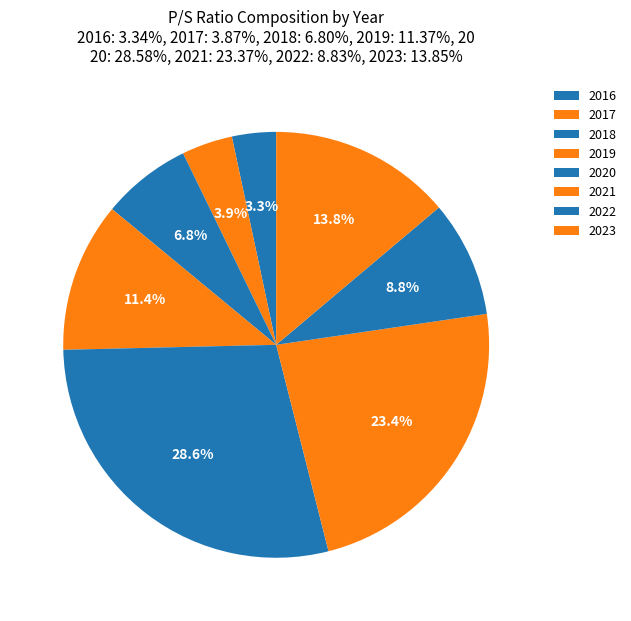

Does any single category account for the majority?

No